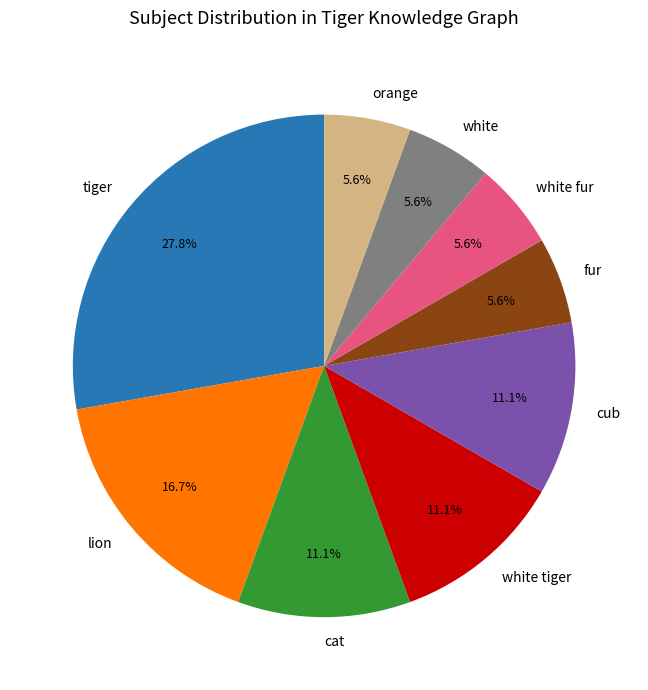

What percentage is the cat slice, to the nearest percent?

11%